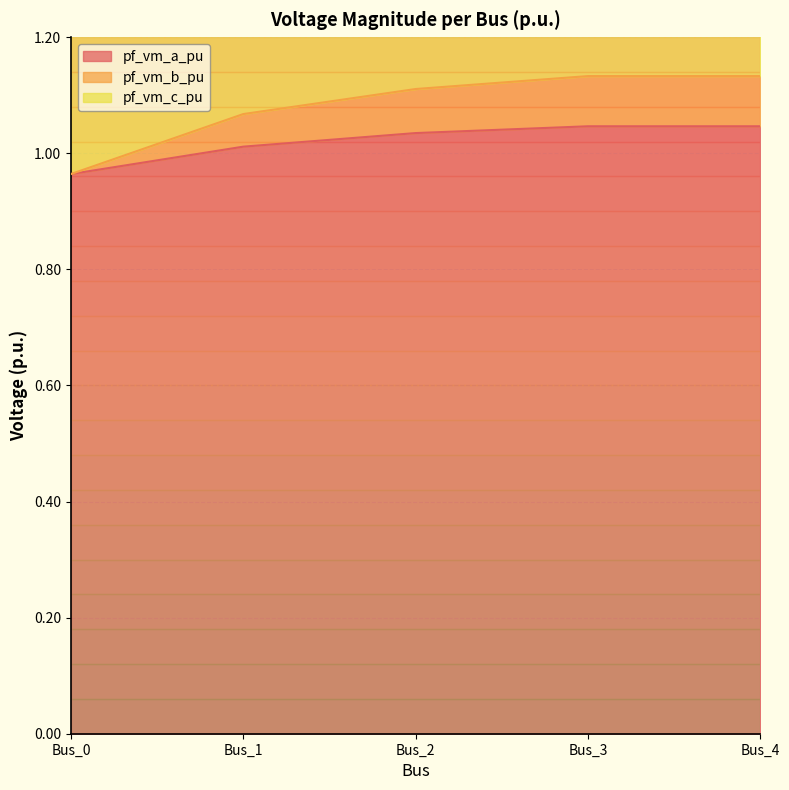

Which series has the largest range (max minus min)?

pf_vm_b_pu